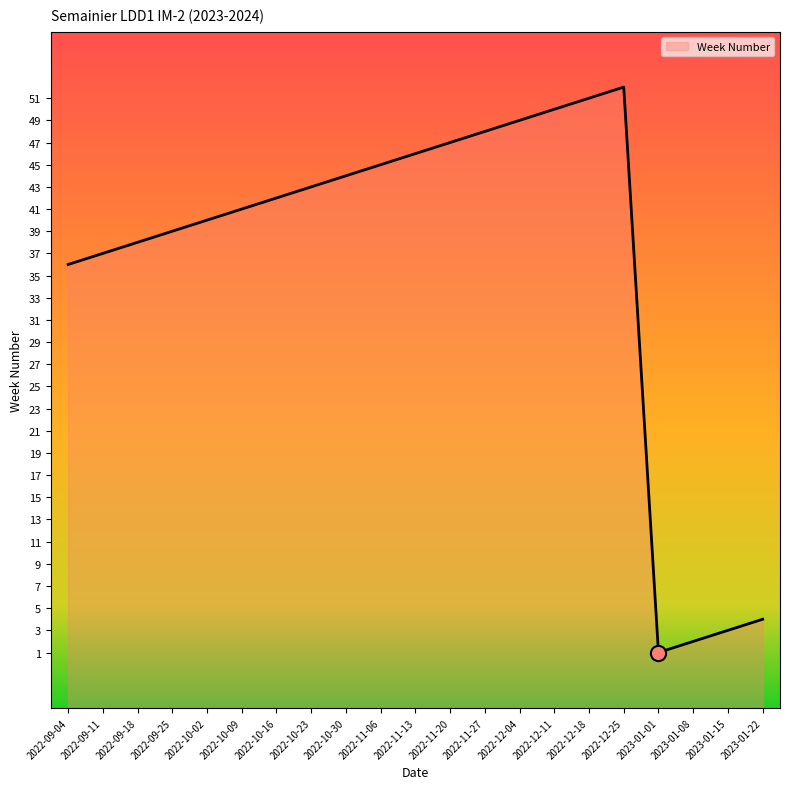

What is the change in value from 2022-10-09 to 2022-12-11?

+9